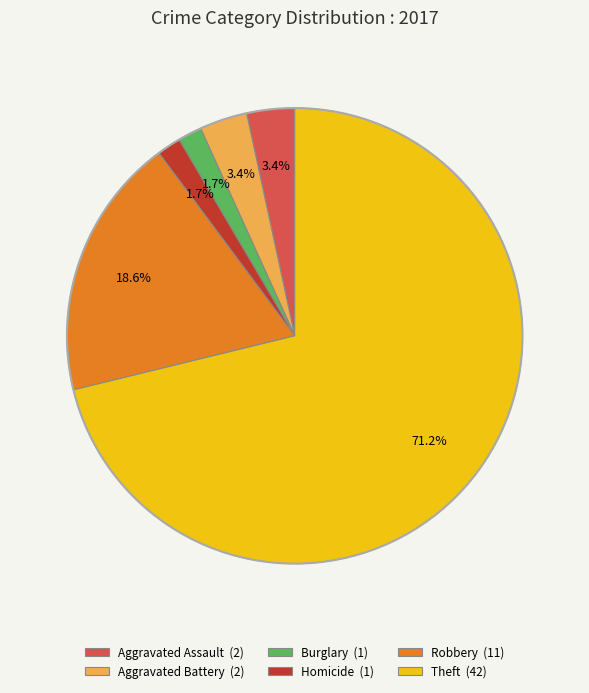

Between Aggravated Battery (2) and Burglary (1), which is larger?

Aggravated Battery (2)